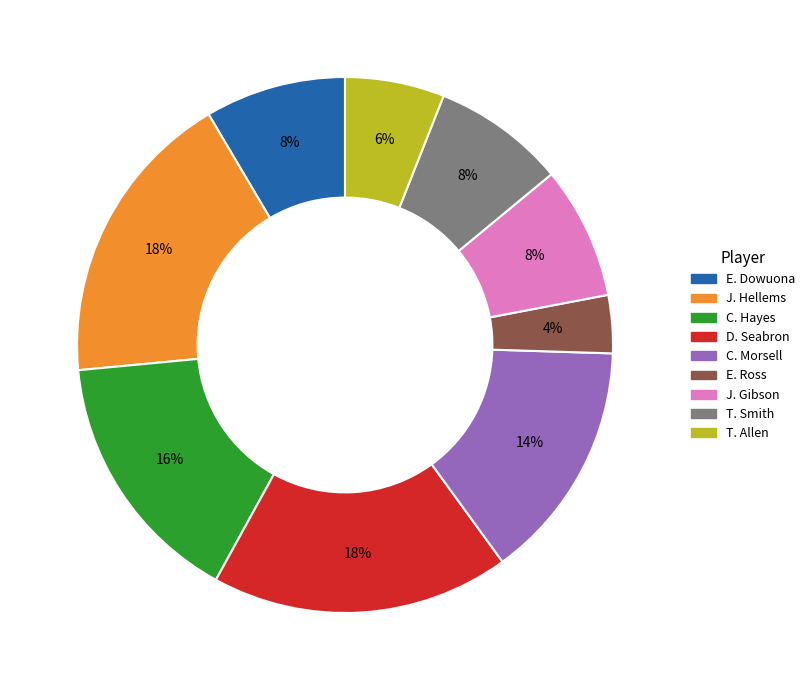

Which slice is the smallest?

E. Ross